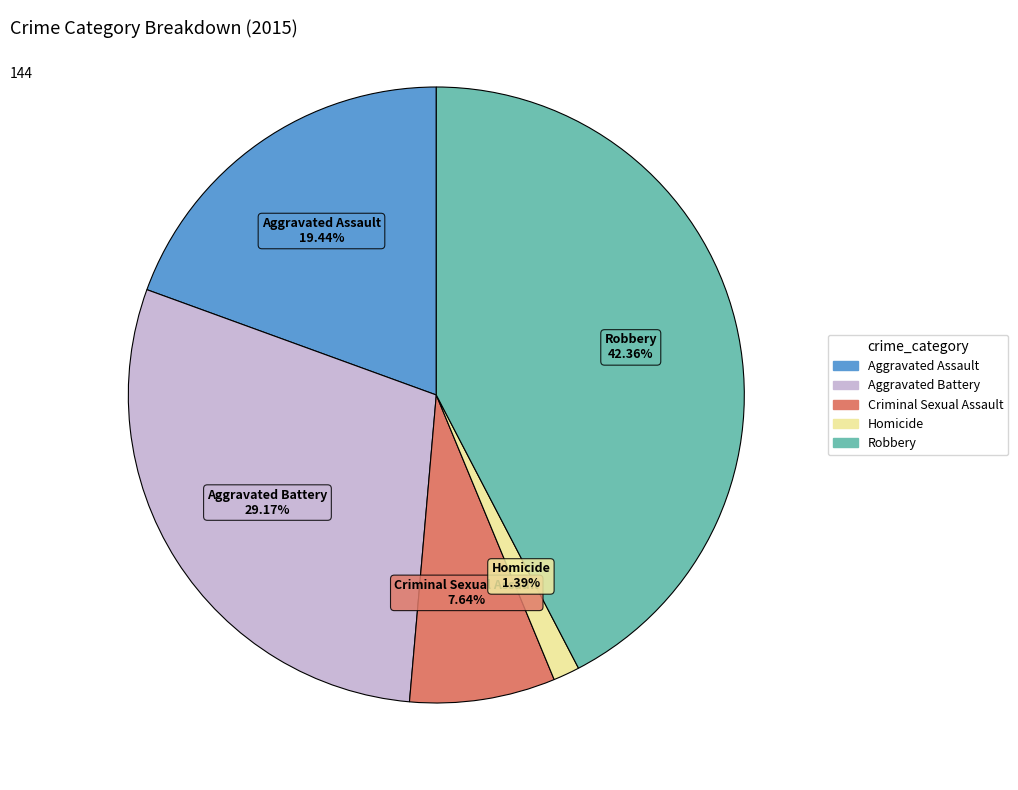

To the nearest percent, what is the combined percentage of Aggravated Battery and Aggravated Assault?

49%